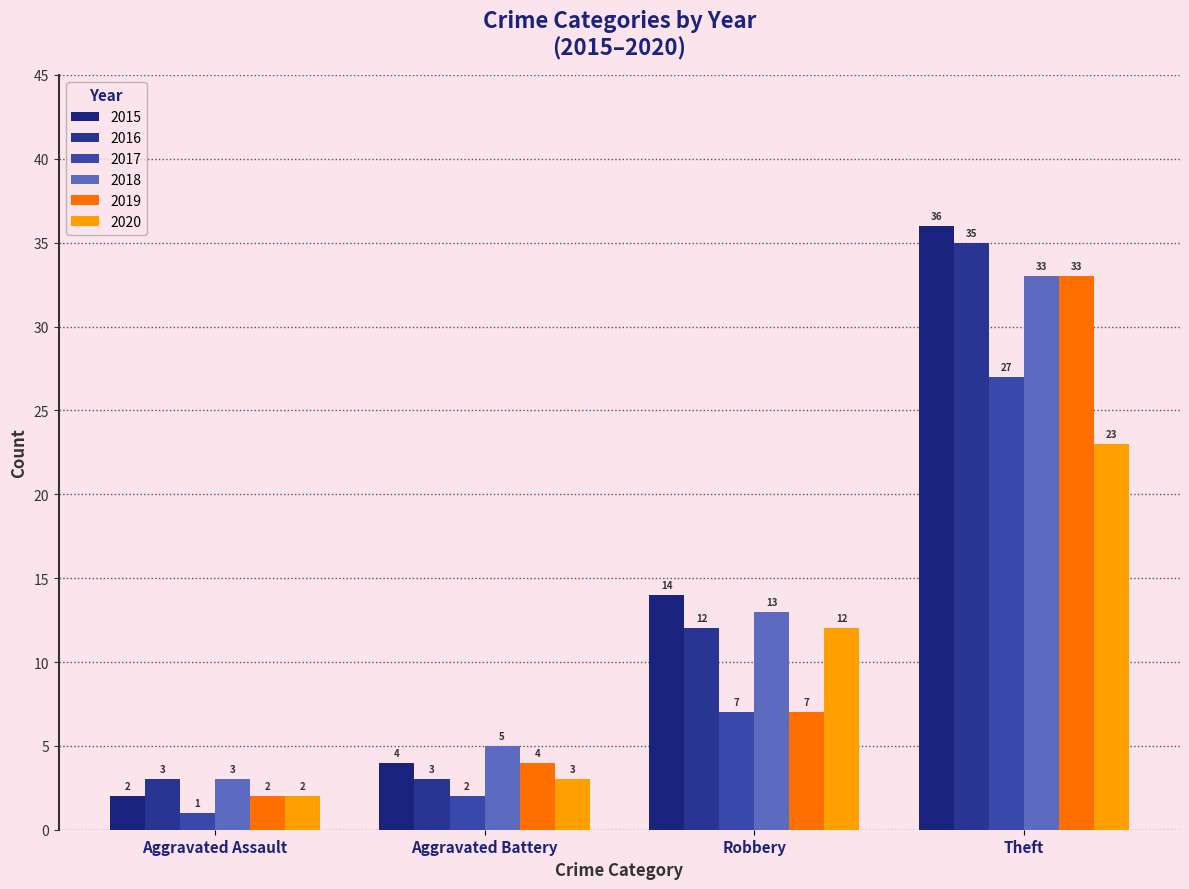

Which series changed the most between Robbery and Theft?

2019